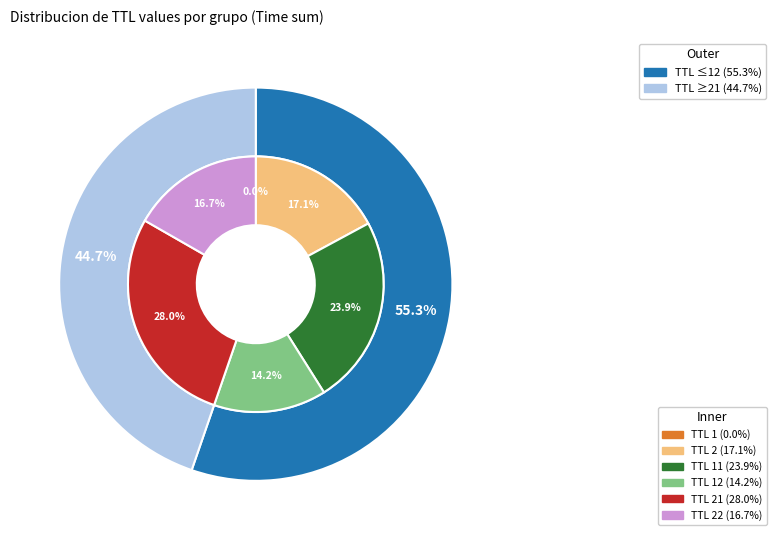

Is it true that 11 is 1% of the pie?

False